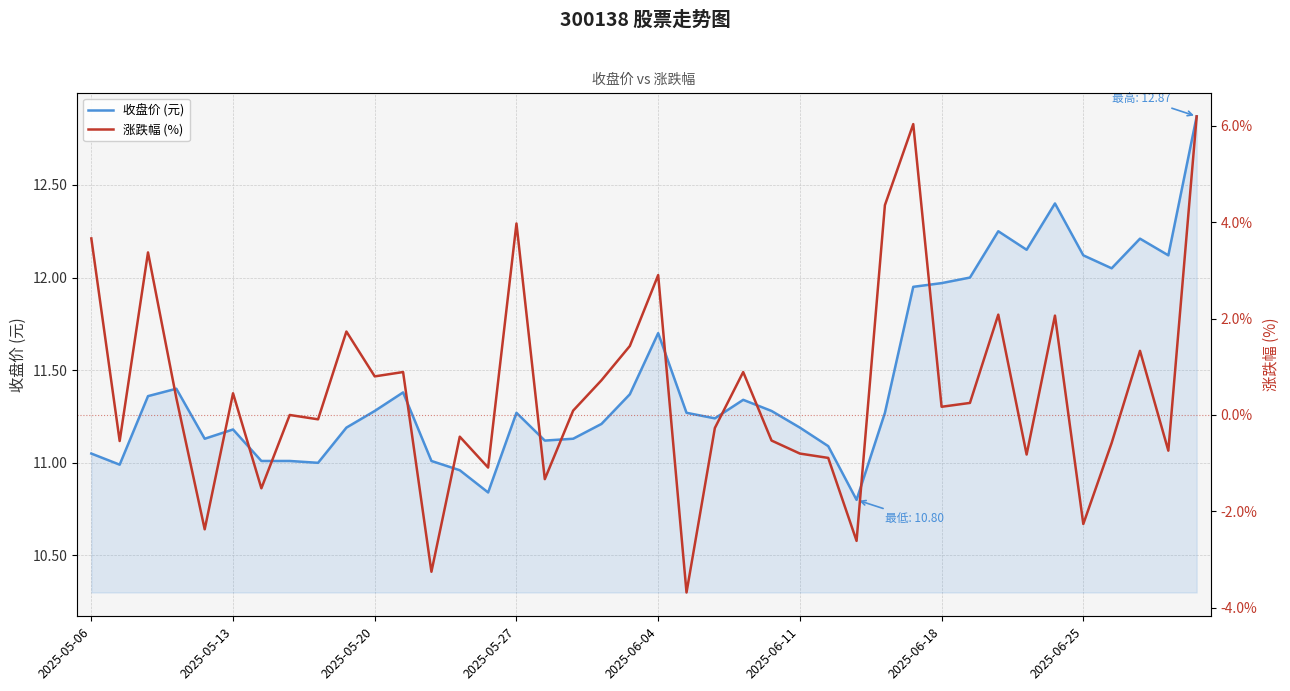

At which category does the chart reach its peak across all series?

39